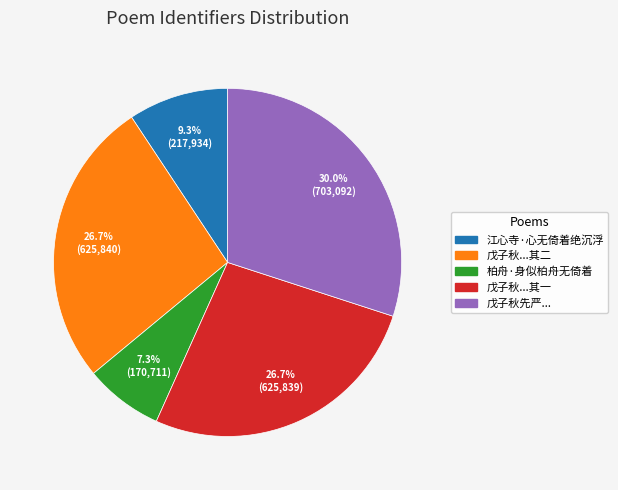

Does any single category account for the majority?

No